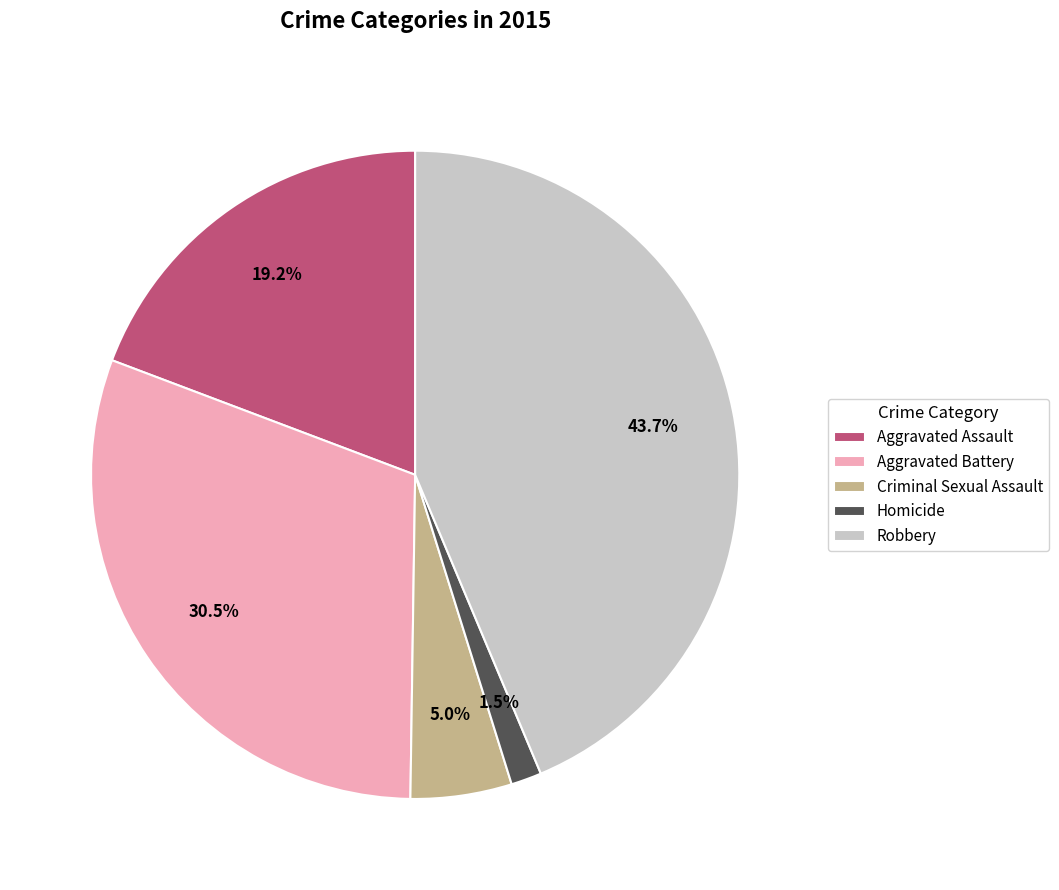

Combined, do Criminal Sexual Assault and Aggravated Assault account for over 50%?

No